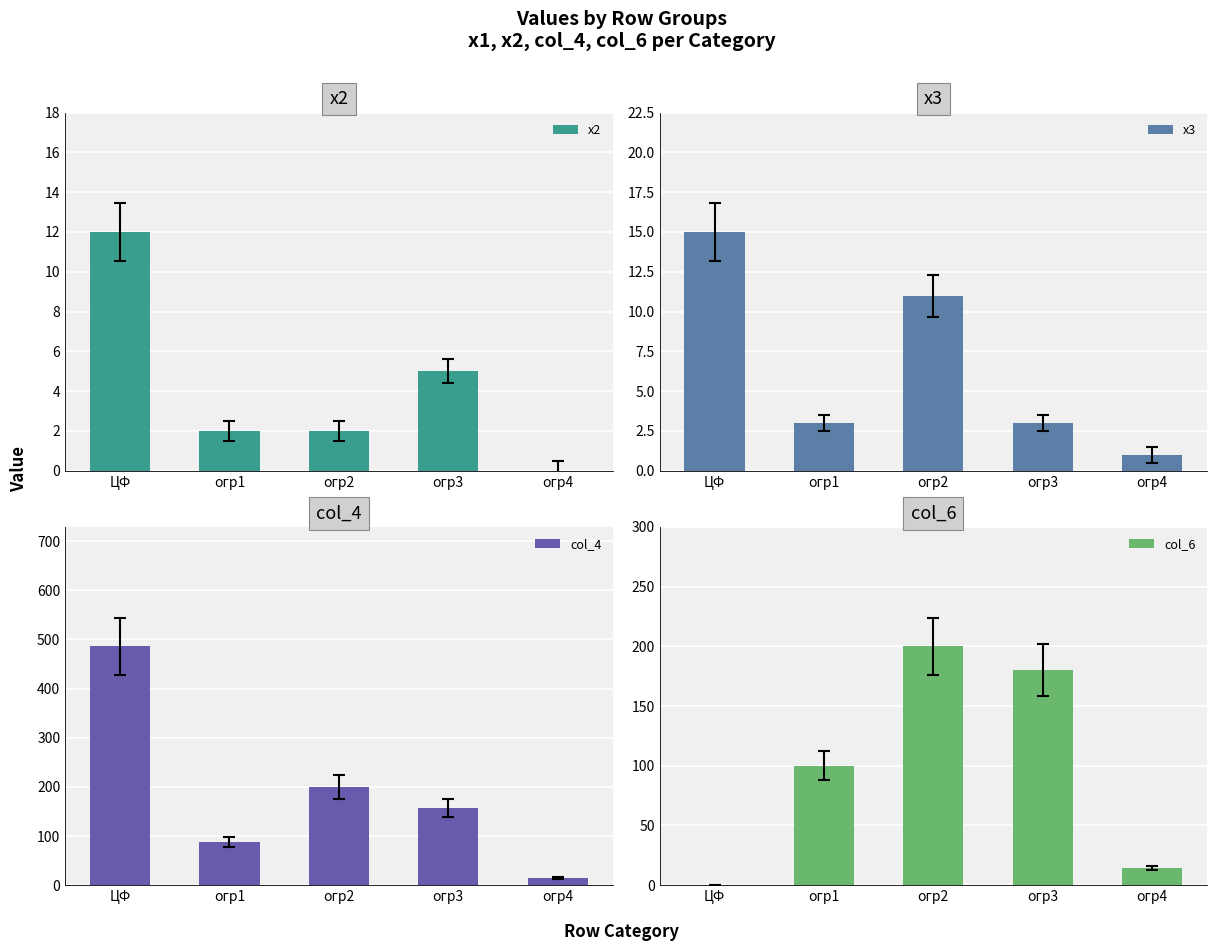

Is it true that col_6 equals 200.0 at огр2?

True